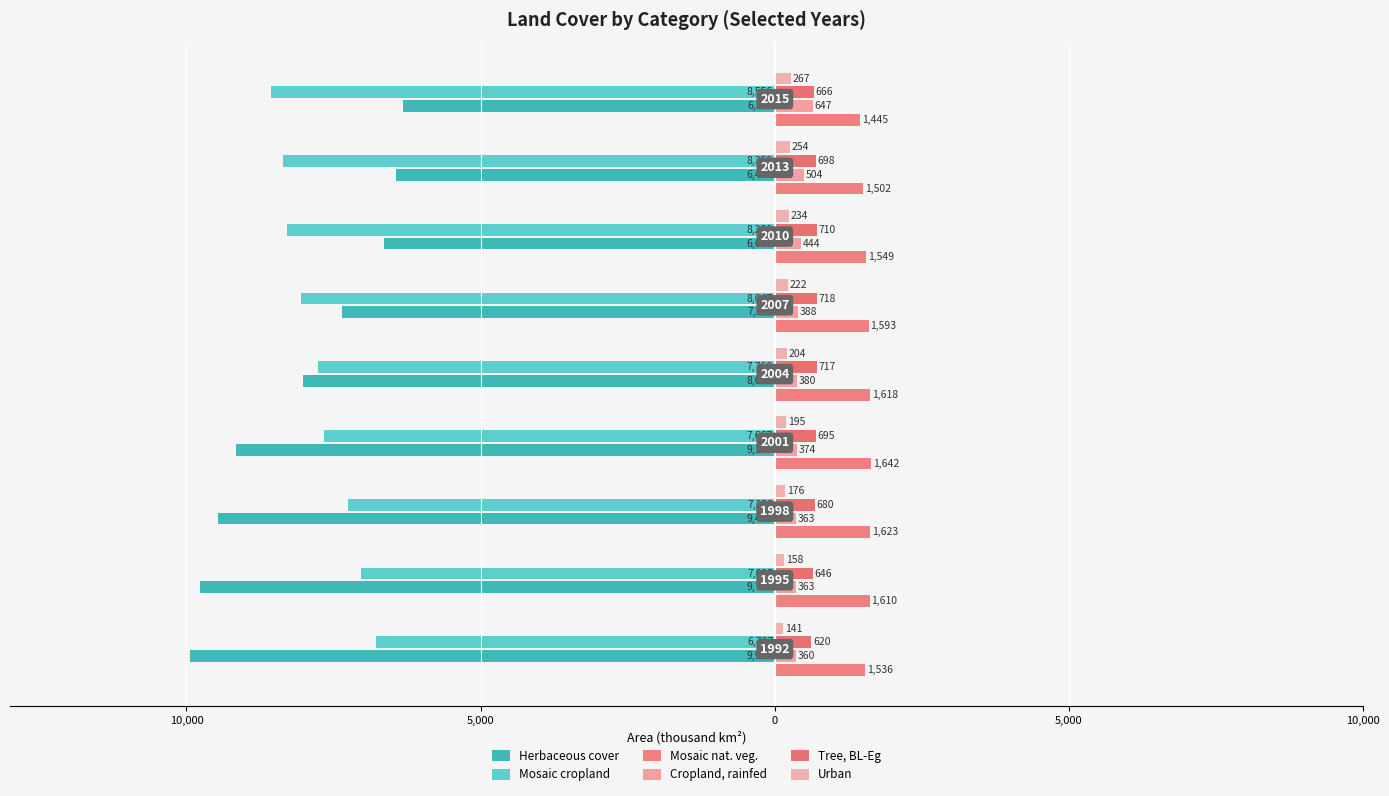

Which series has the widest spread of values?

Herbaceous cover